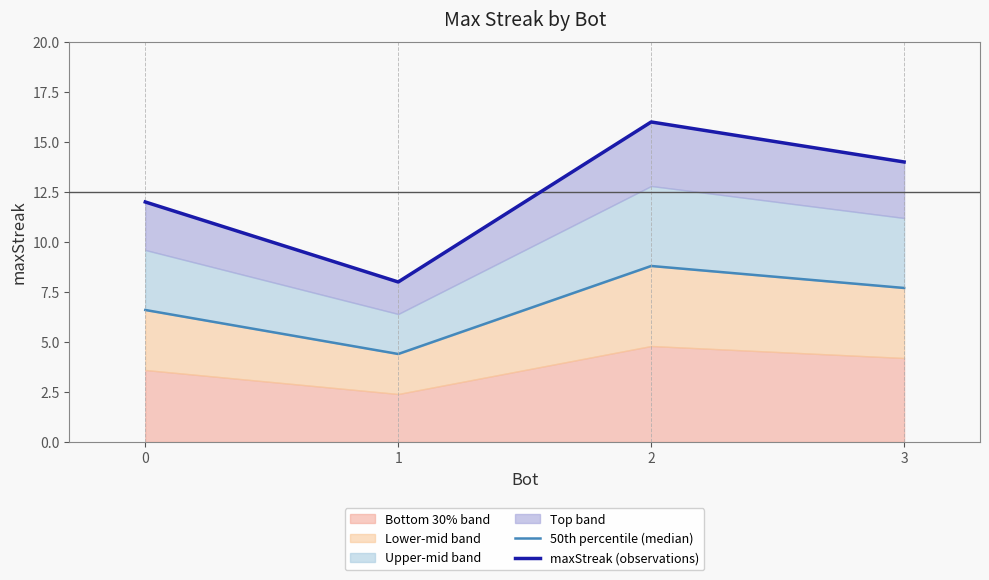

The value of 50th percentile (median) at 3 is 7.7. True or false?

True